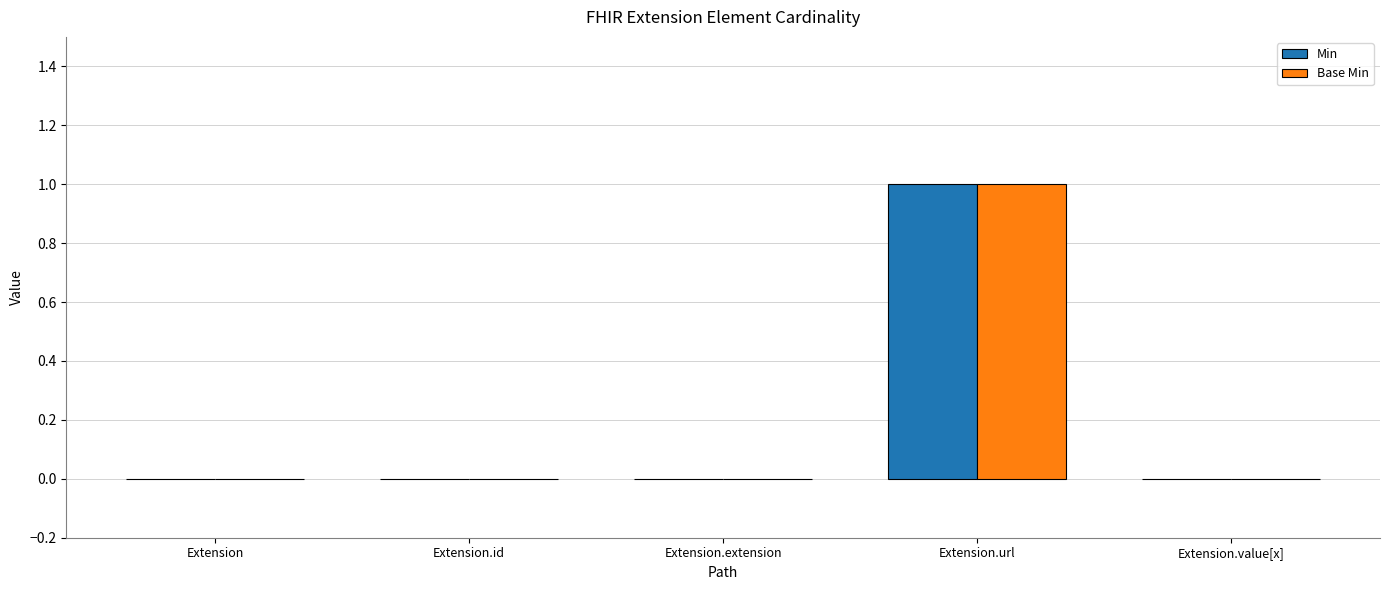

The value of Min at Extension is -1. True or false?

False